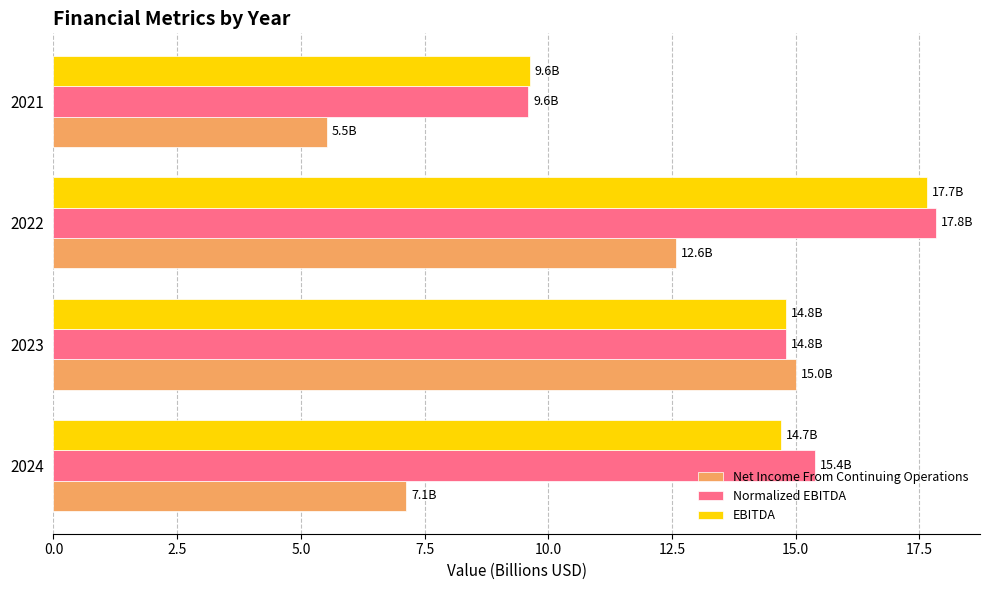

How many data points in Net Income From Continuing Operations are above 12?

2